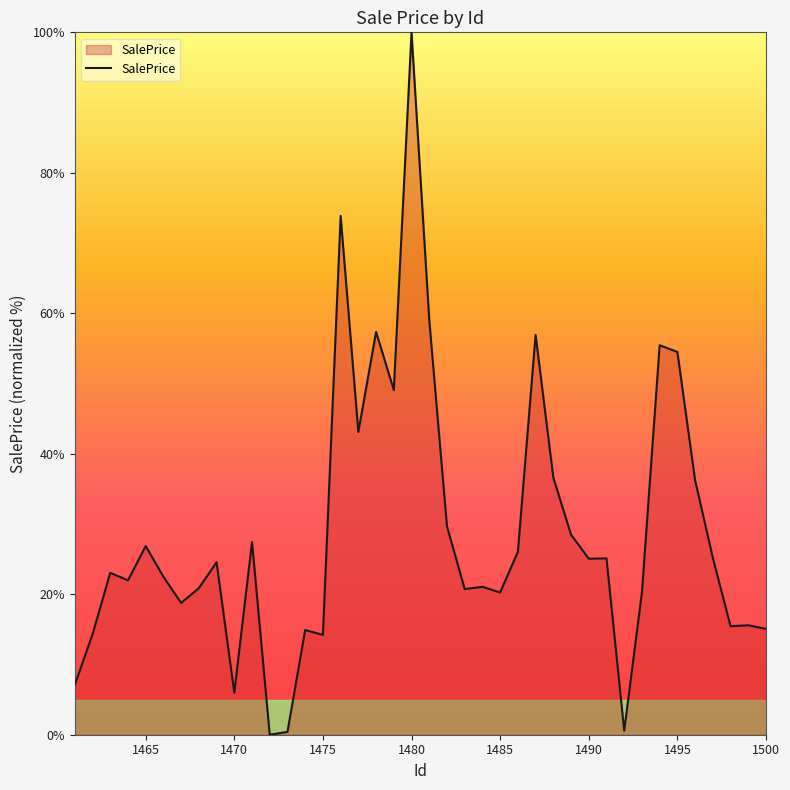

What is the difference between the maximum and minimum values?

100.0